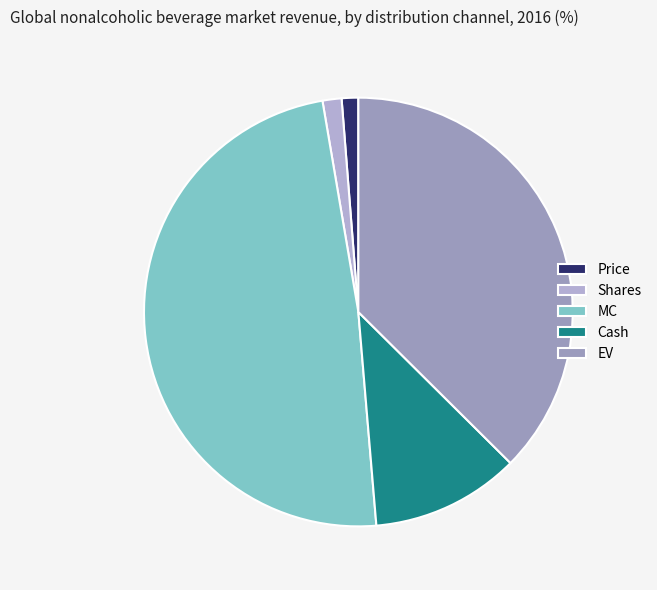

To the nearest percent, what is the difference between the Price and Cash slice percentages?

10%